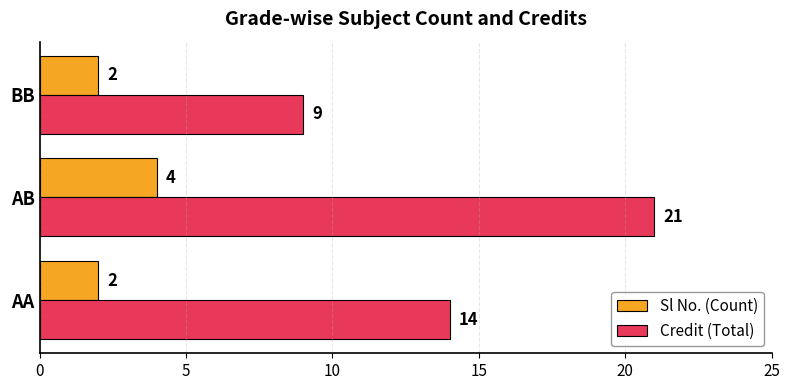

True or false: Sl No. (Count) has a value of 1 at AA.

False